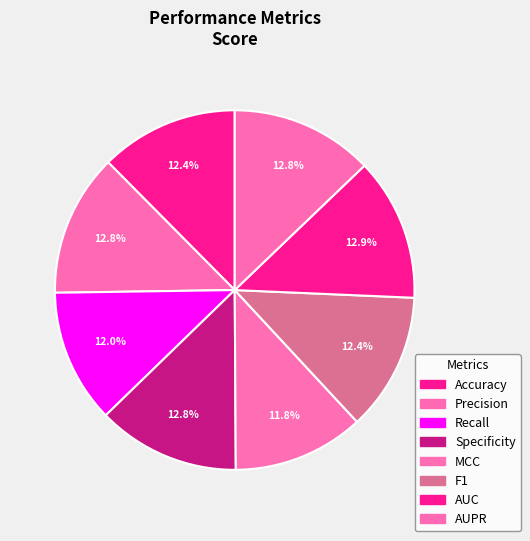

Is it true that AUC is 13% of the pie?

True